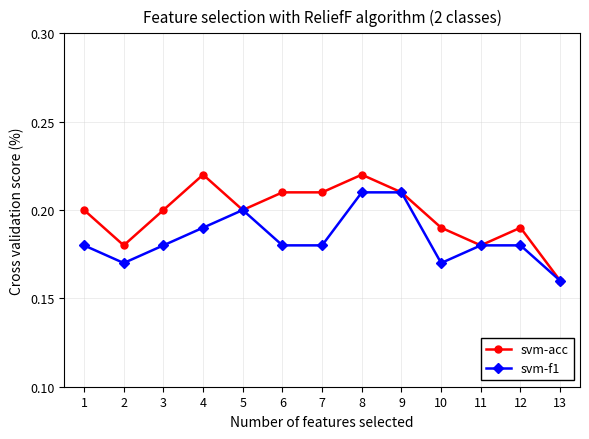

List the series in order of their peak value, lowest first.

svm-f1, svm-acc